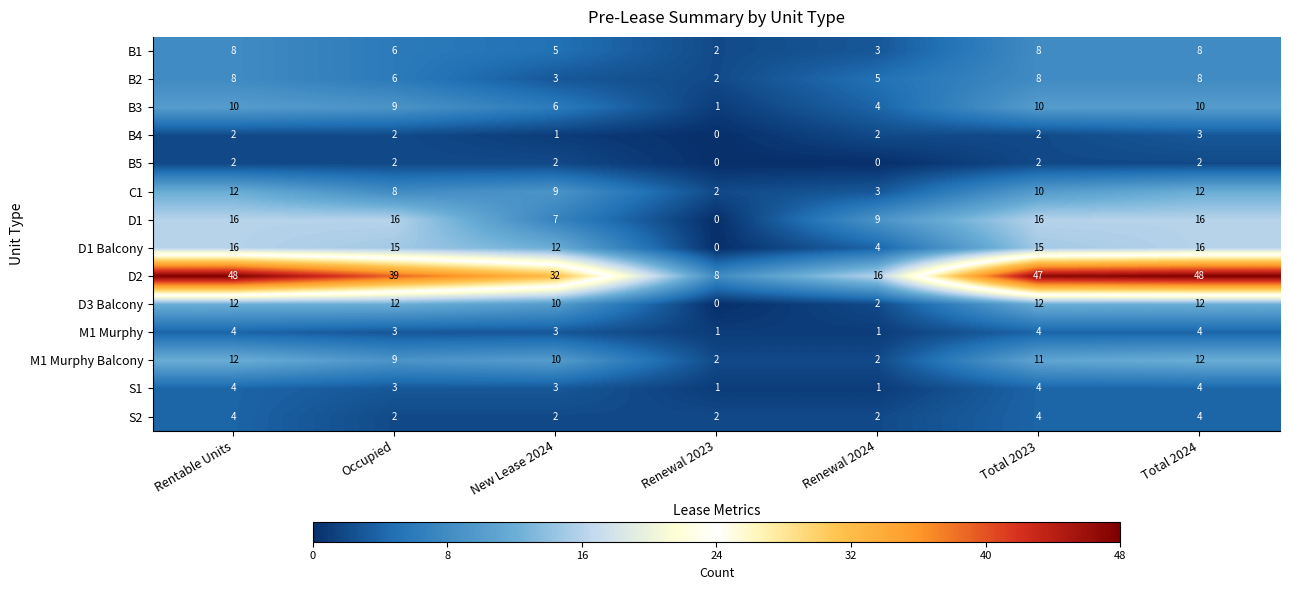

At which label does C1 first exceed 9?

Rentable Units